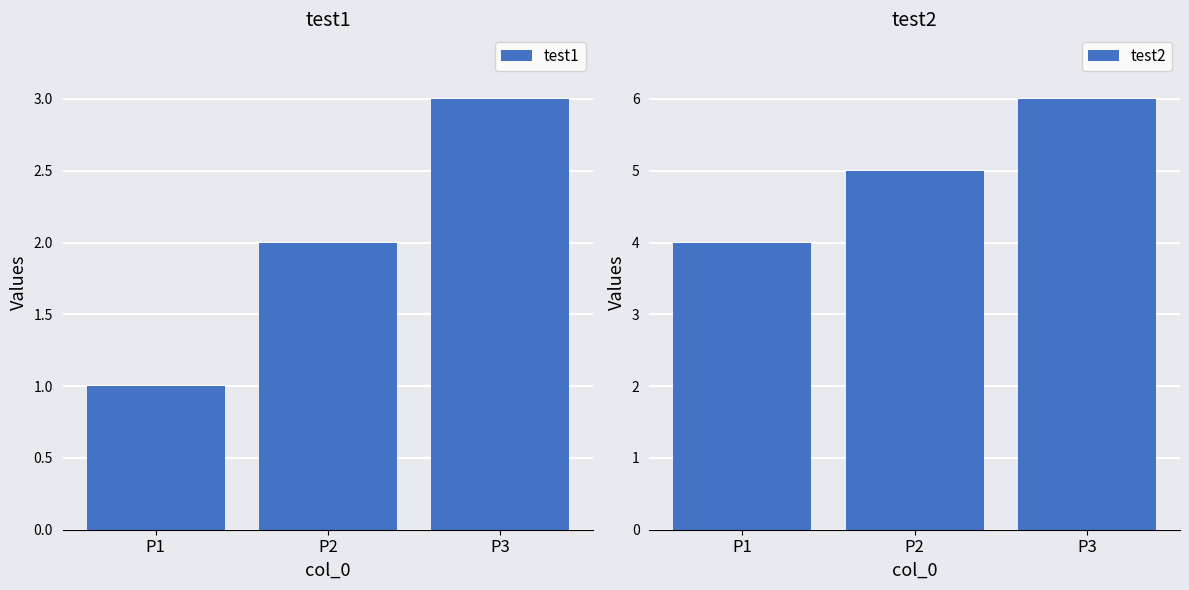

True or false: test1 has a value of 2 at P2.

True